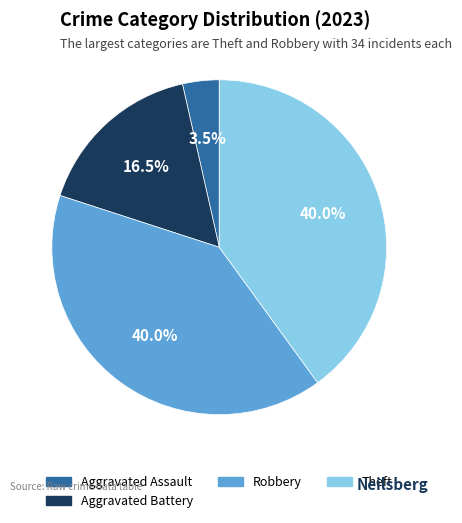

Which category has the smallest portion of the pie?

Aggravated Assault